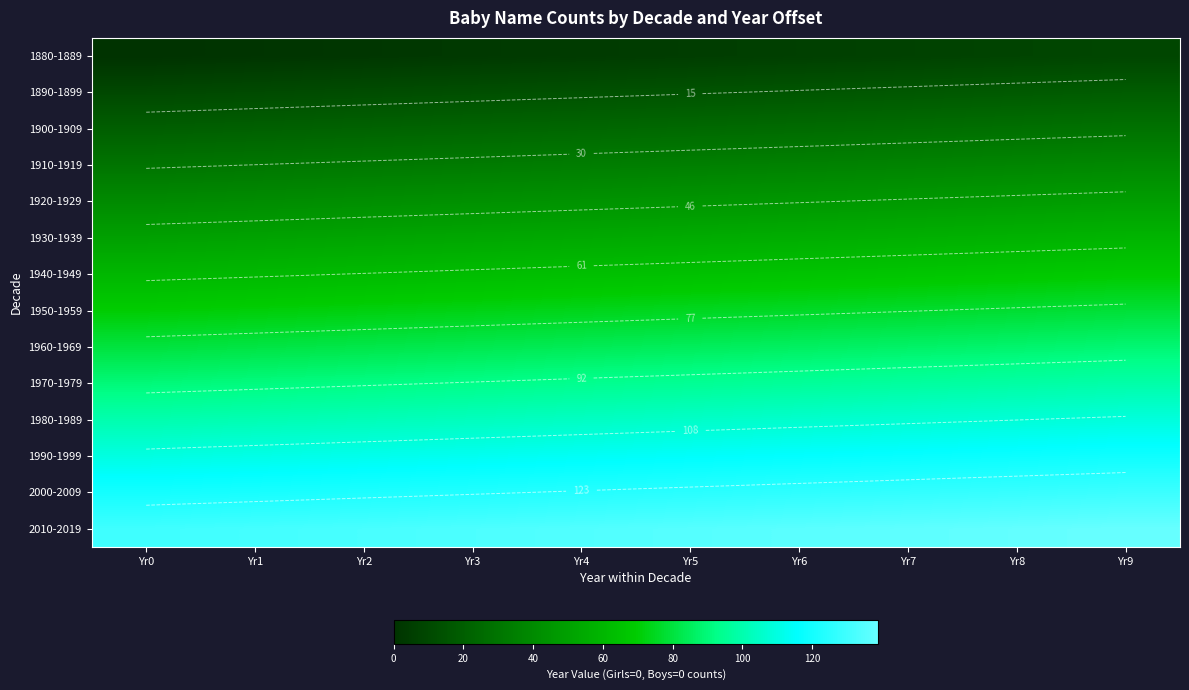

At how many categories does at least one series exceed 28?

10